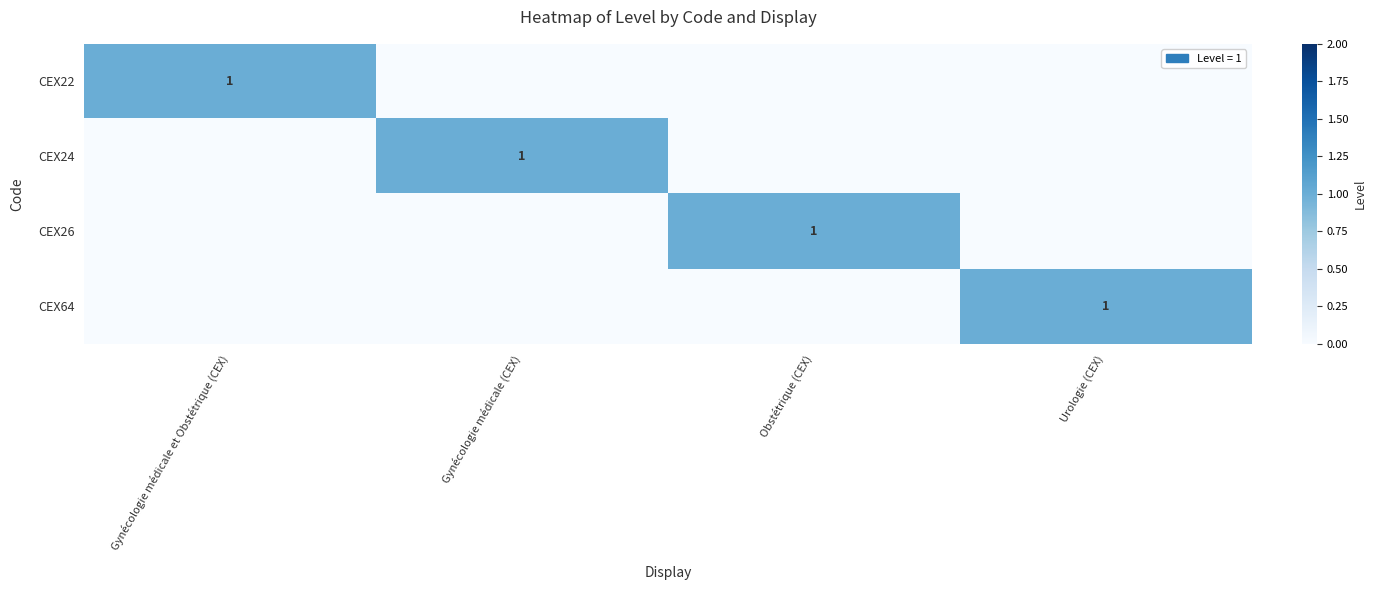

What is the sum of the CEX22 values at Gynécologie médicale et Obstétrique (CEX) and Obstétrique (CEX)?

1